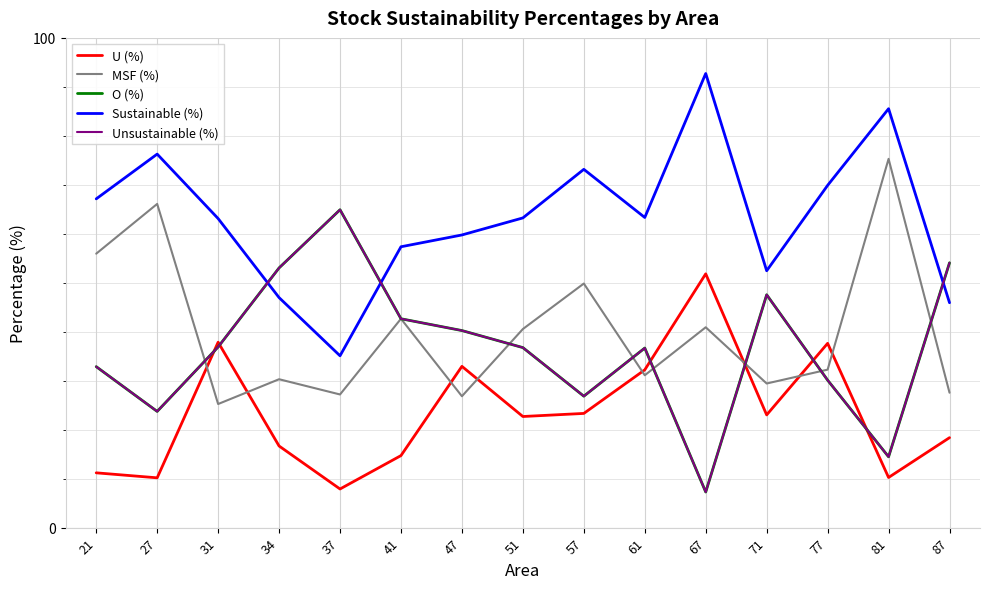

Which category has the highest value in the U (%) series?

67